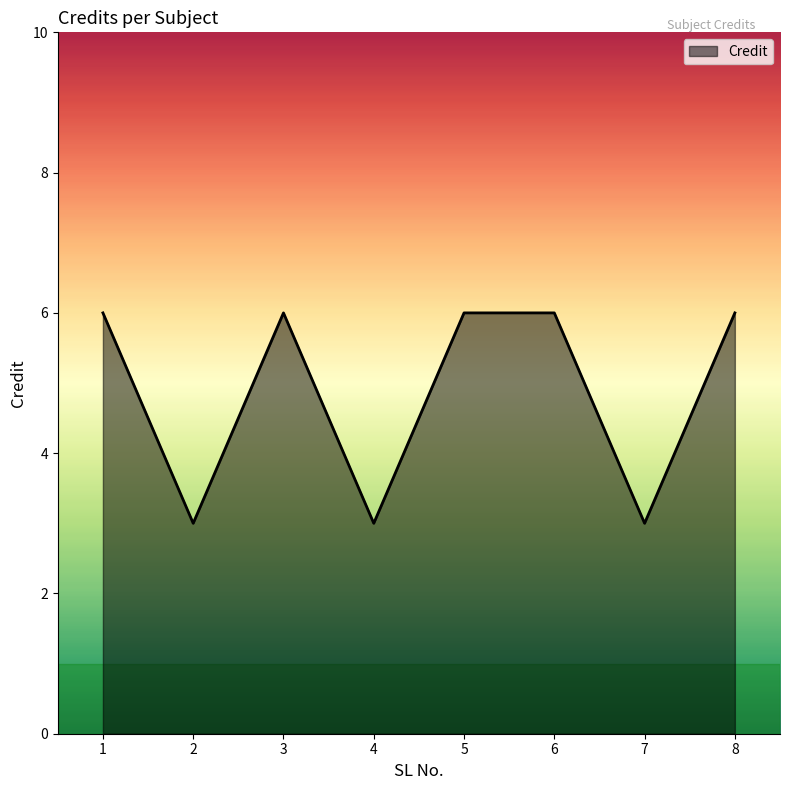

Where is the first local minimum?

2